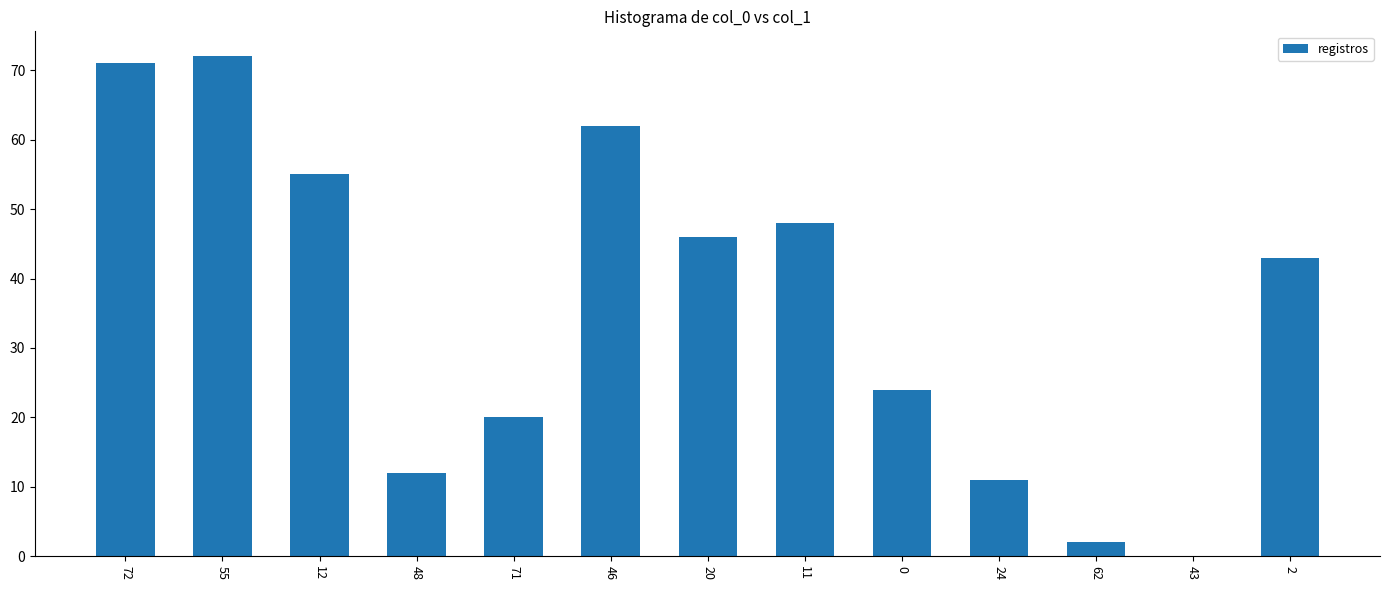

What is the sum of all values?

466